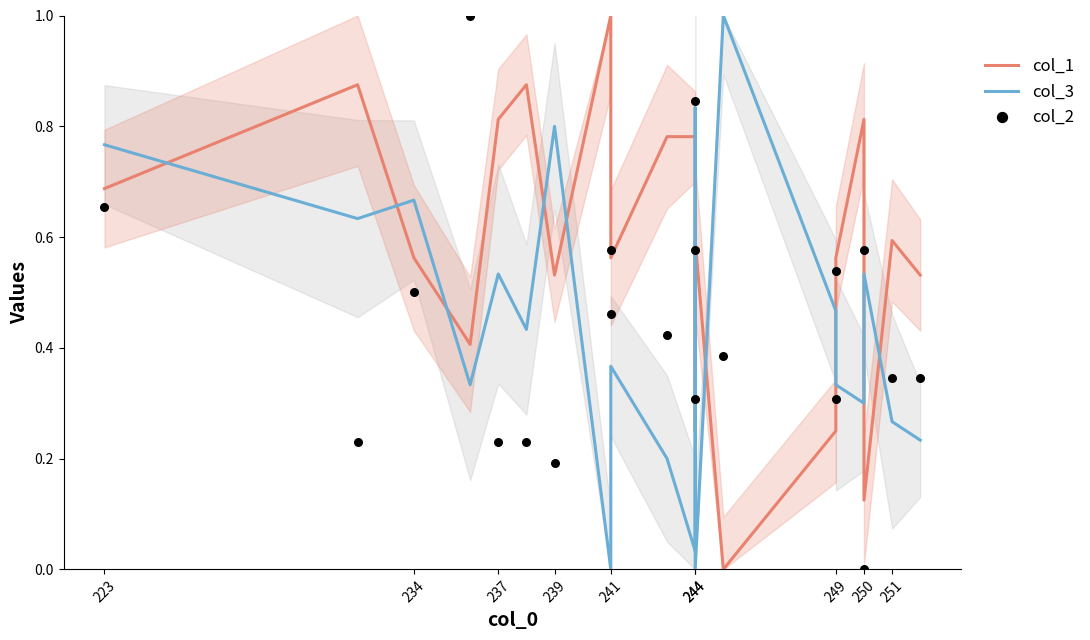

Which series has the largest Y range (max minus min)?

col_1